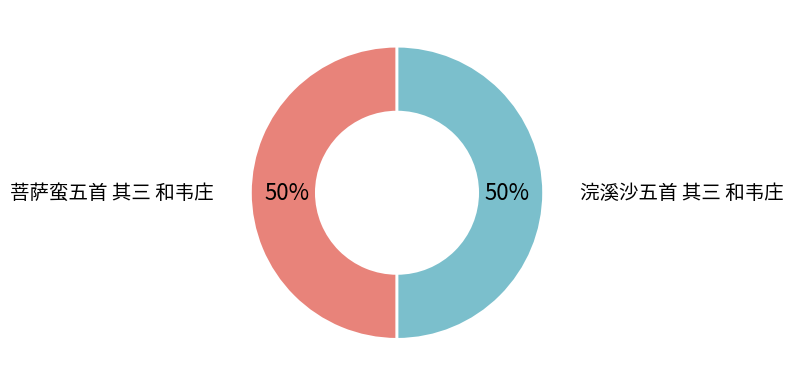

Approximately how many times larger is the value at 菩萨蛮五首 其三 和韦庄 compared to 浣溪沙五首 其三 和韦庄?

1.0